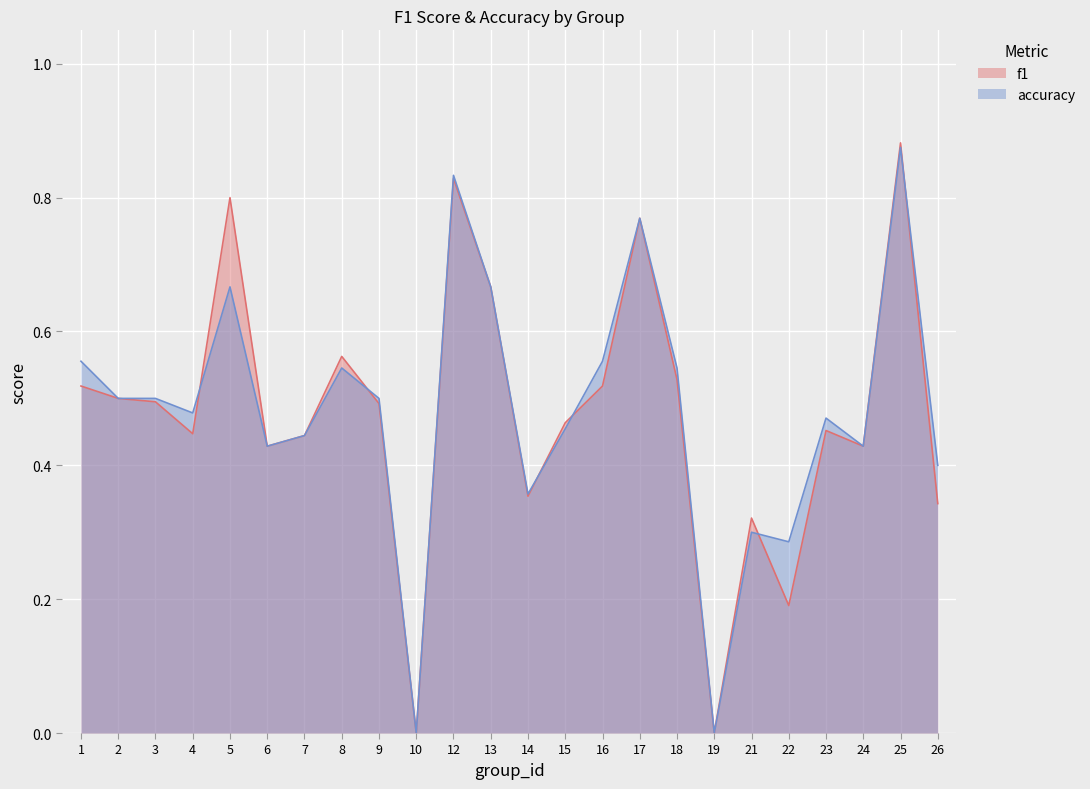

How many intersections are there between accuracy and f1?

6